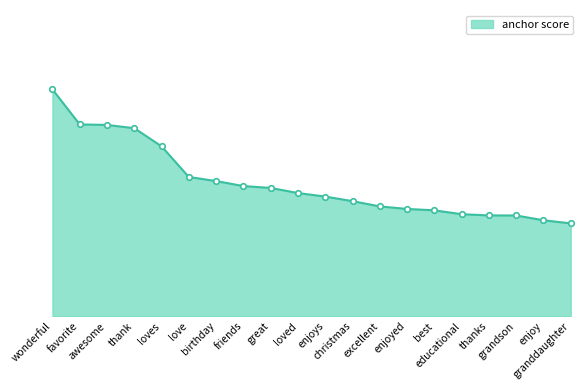

What is the label of the 18th point from the left?

grandson